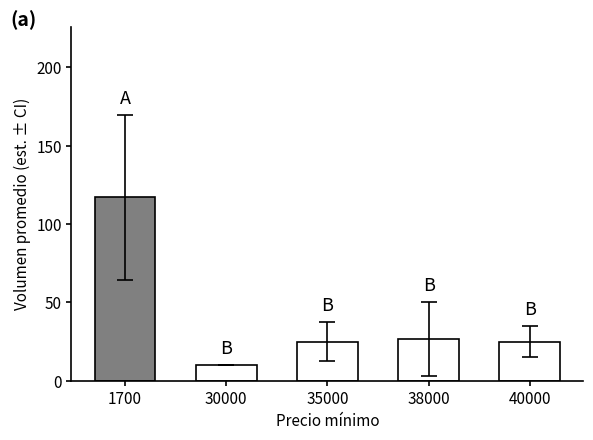

Between 30000 and 1700, which is larger?

1700